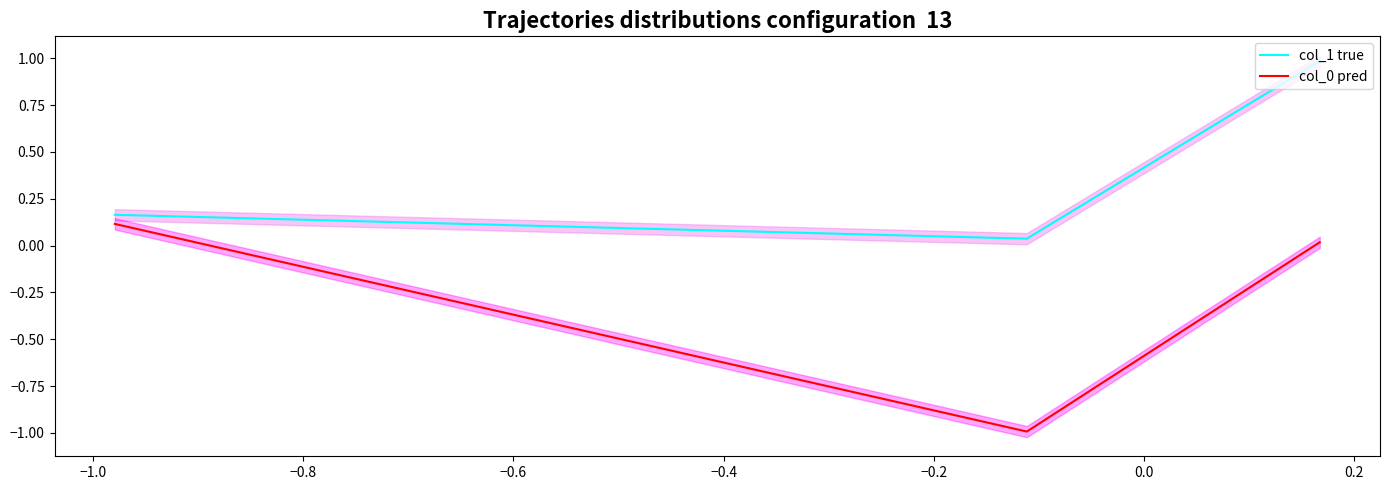

Reading right to left, what are all the values shown in this chart?

col_1 true: 1.0	0.0	0.2
col_0 pred: 0.0	-1.0	0.1